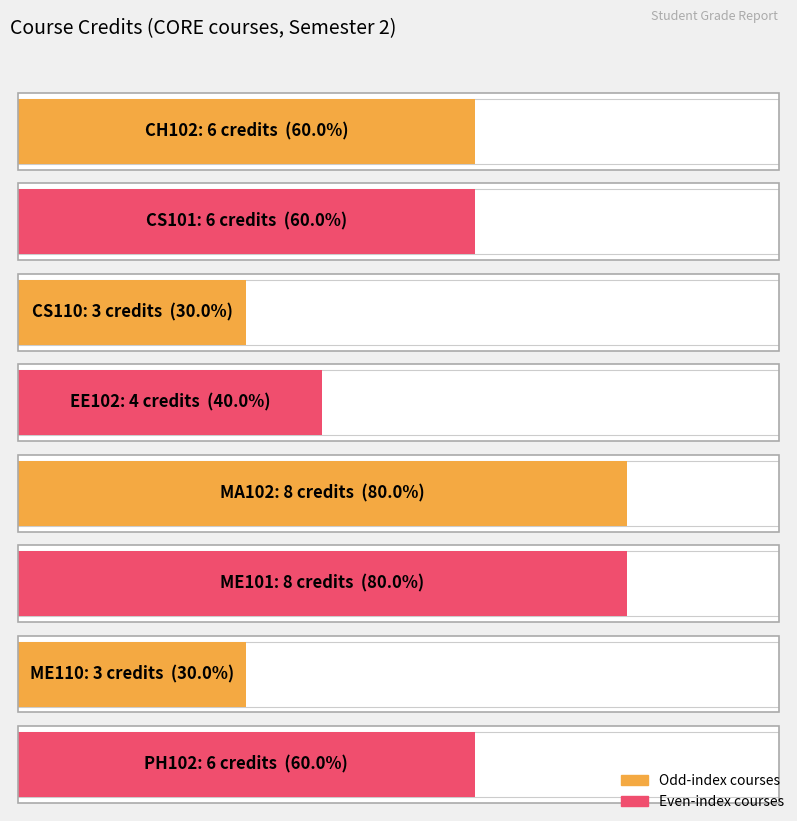

At which label does the data first exceed 6?

MA102